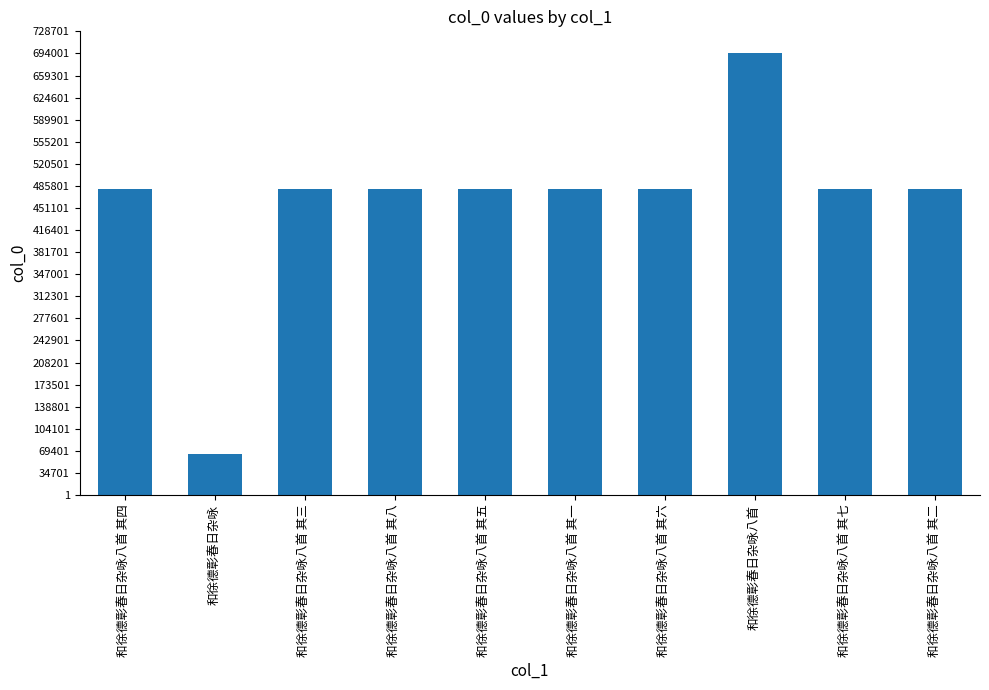

Approximately how many times larger is the value at 和徐德彰春日杂咏八首 其六 compared to 和徐德彰春日杂咏?

7.5